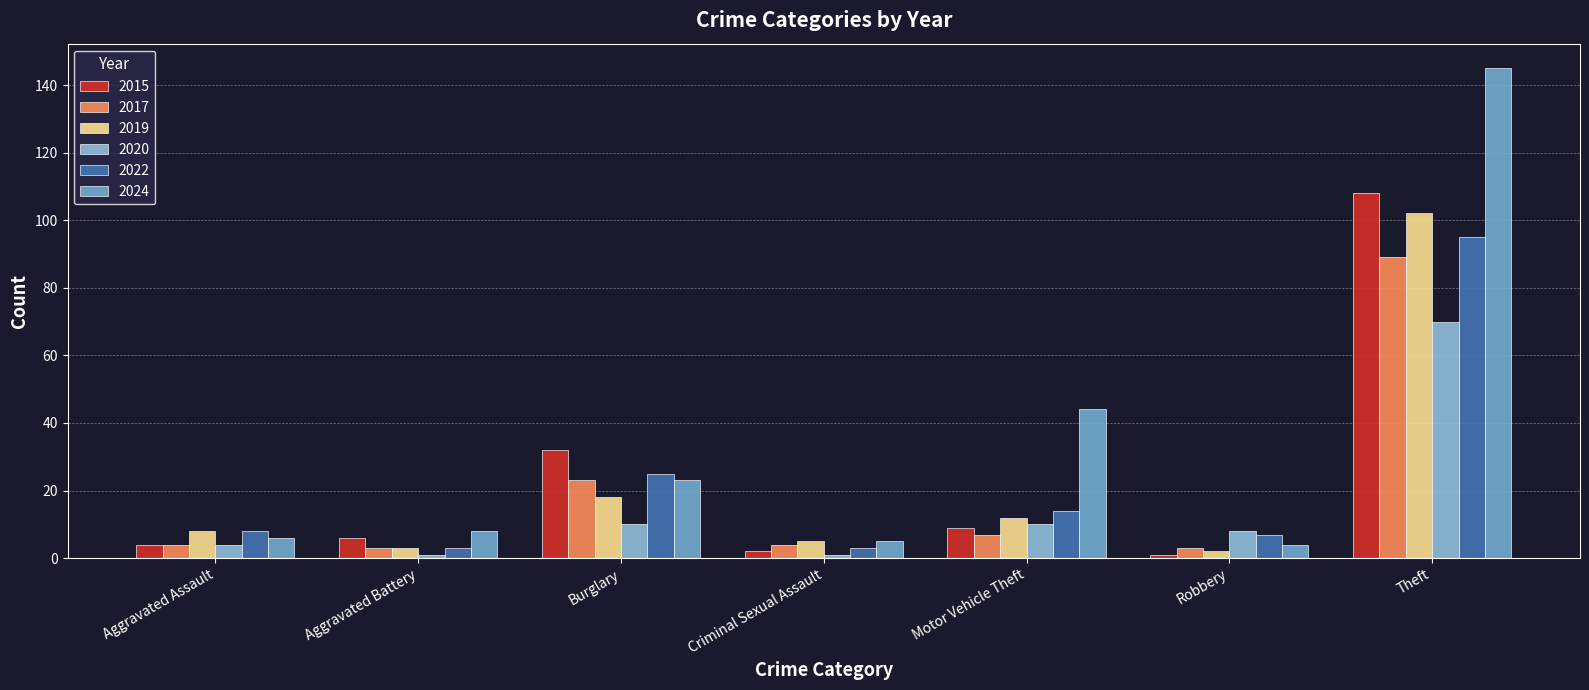

How many groups of bars are there?

7